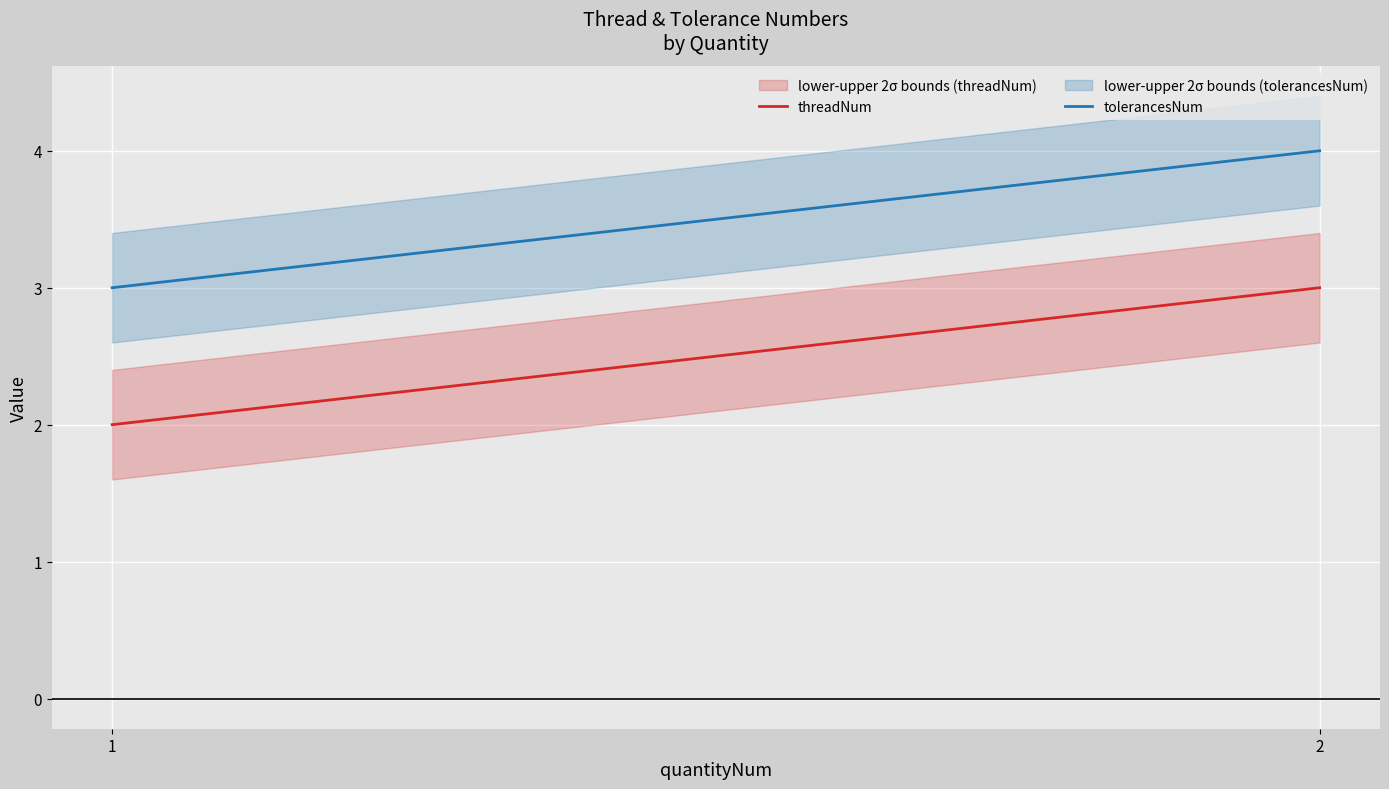

Does the chart display data point markers on the line(s)?

No